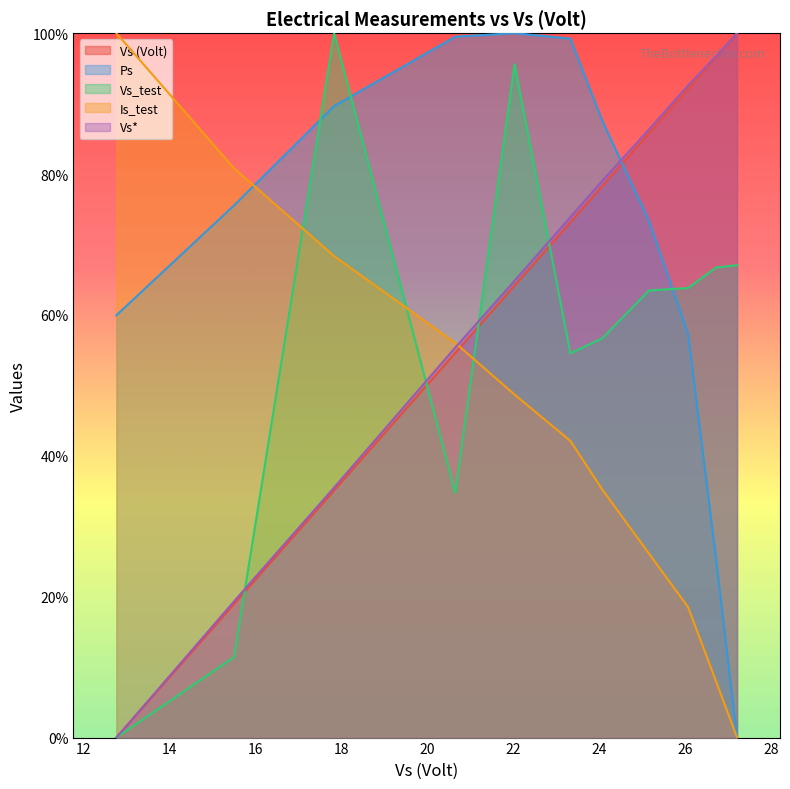

List the series in order of their peak value, highest first.

Vs (Volt), Ps, Vs_test, Is_test, Vs*